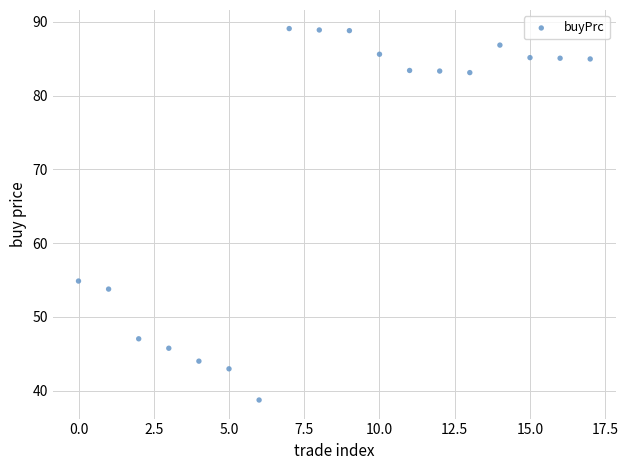

What Y value in the scatter plot is closest to 63?

54.9